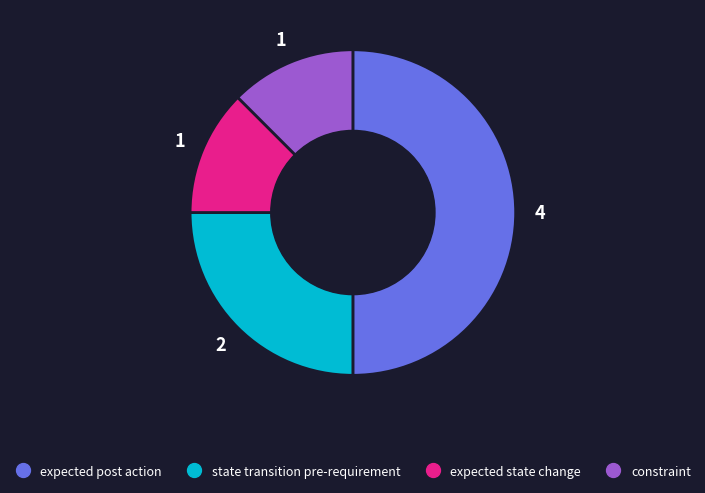

Is it true that constraint is 12% of the pie?

True